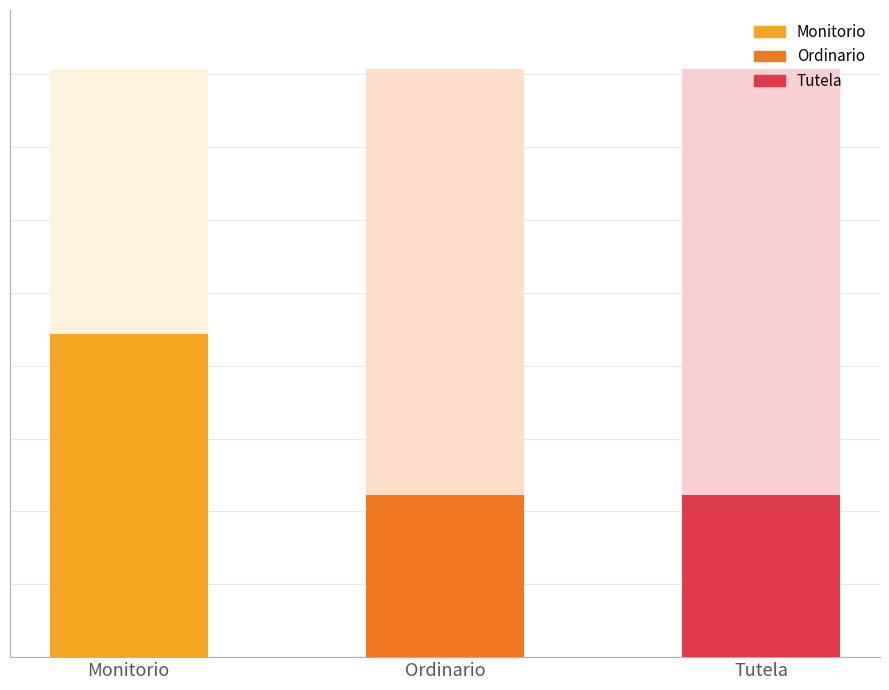

Reading left to right, list all the values displayed in this chart.

Total: Monitorio=2	Ordinario=1	Tutela=1
Año: Monitorio=2019	Ordinario=2019	Tutela=2019
Mes: Monitorio=7	Ordinario=7	Tutela=7